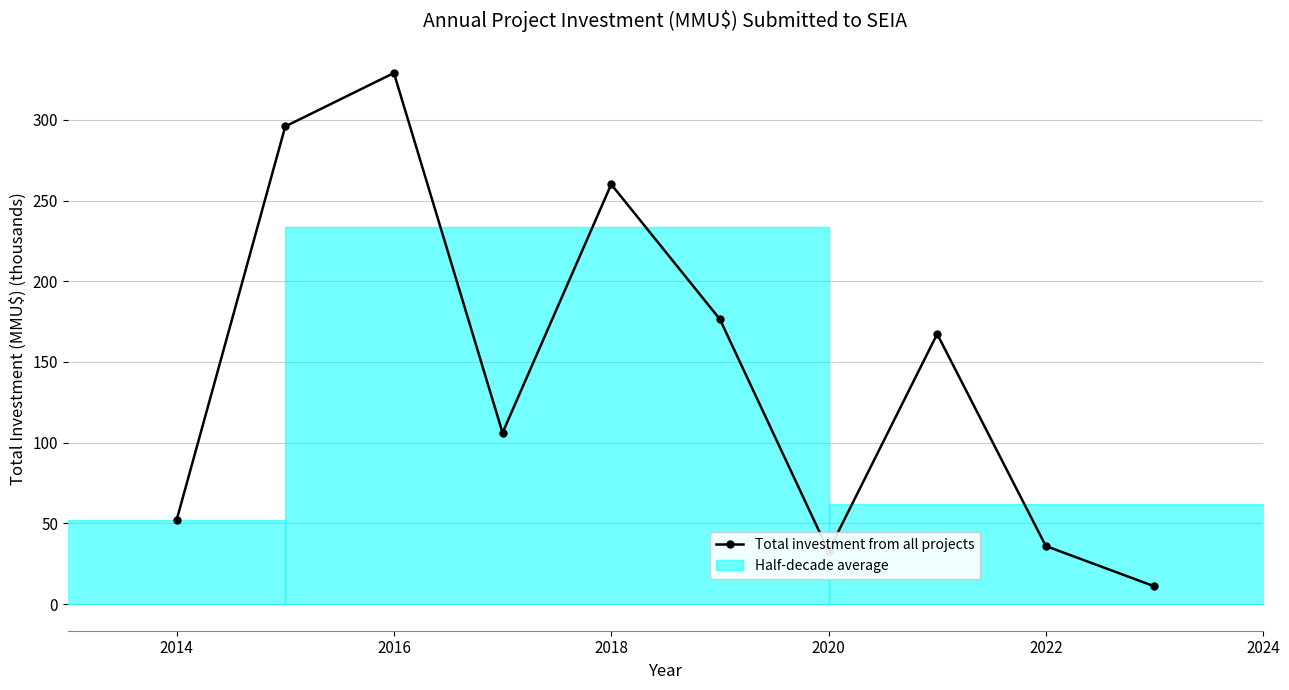

What is the difference between the second highest and minimum values?

284.9